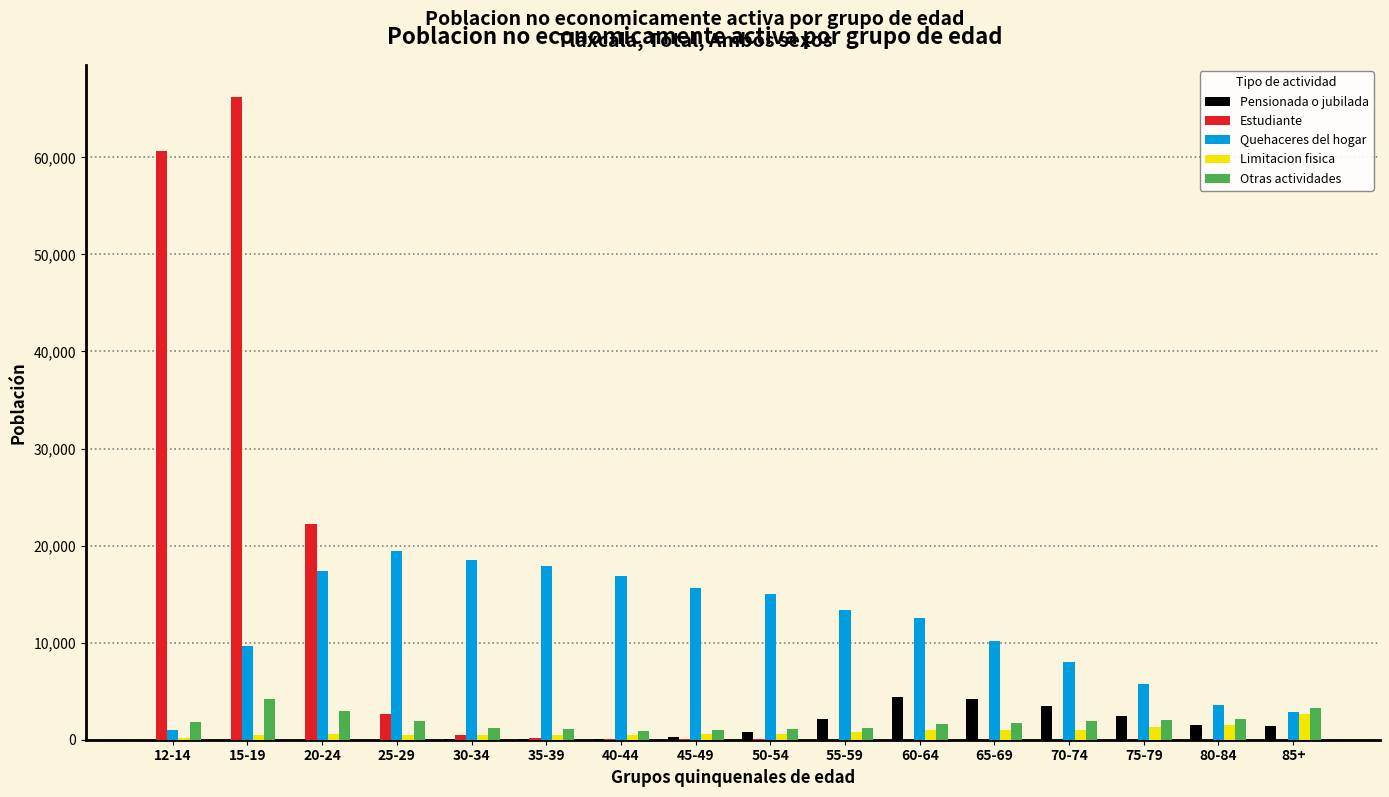

Is it true that Estudiante equals 9 at 75-79?

True